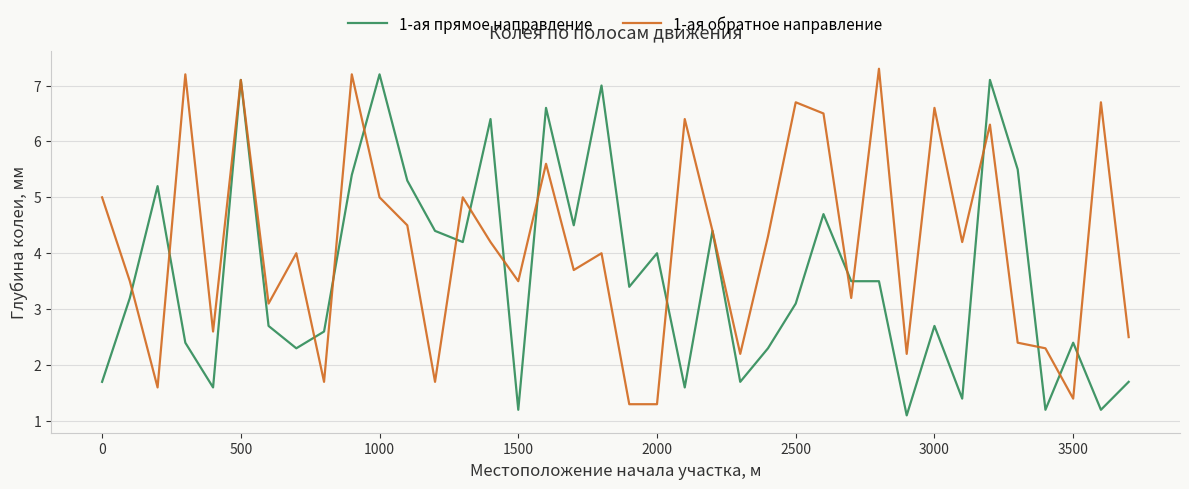

Which series has the largest total across all categories?

1-ая обратное направление